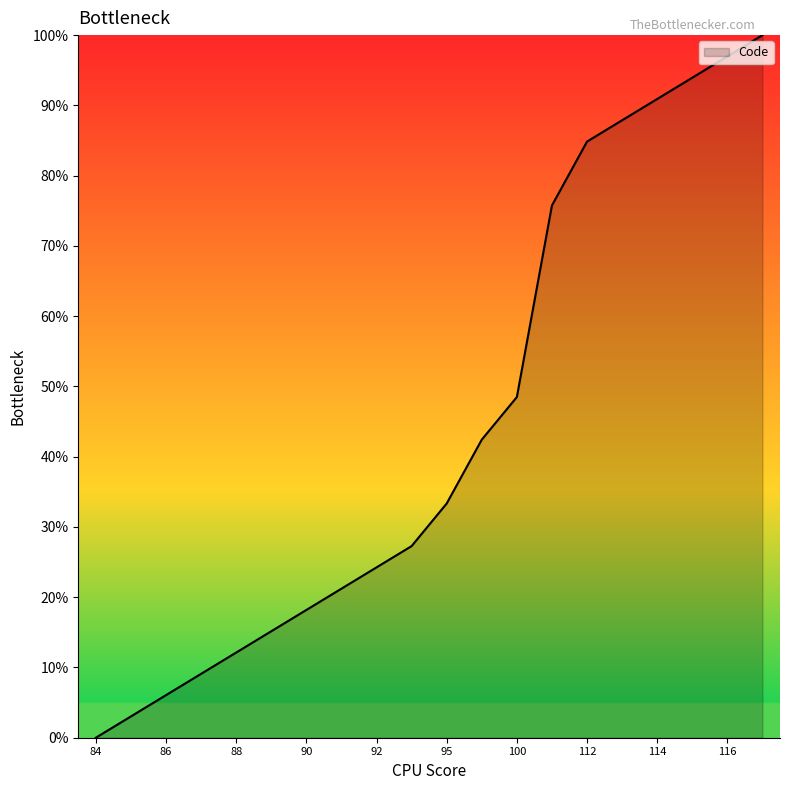

True or false: the data has more than 0 interior local peaks.

False